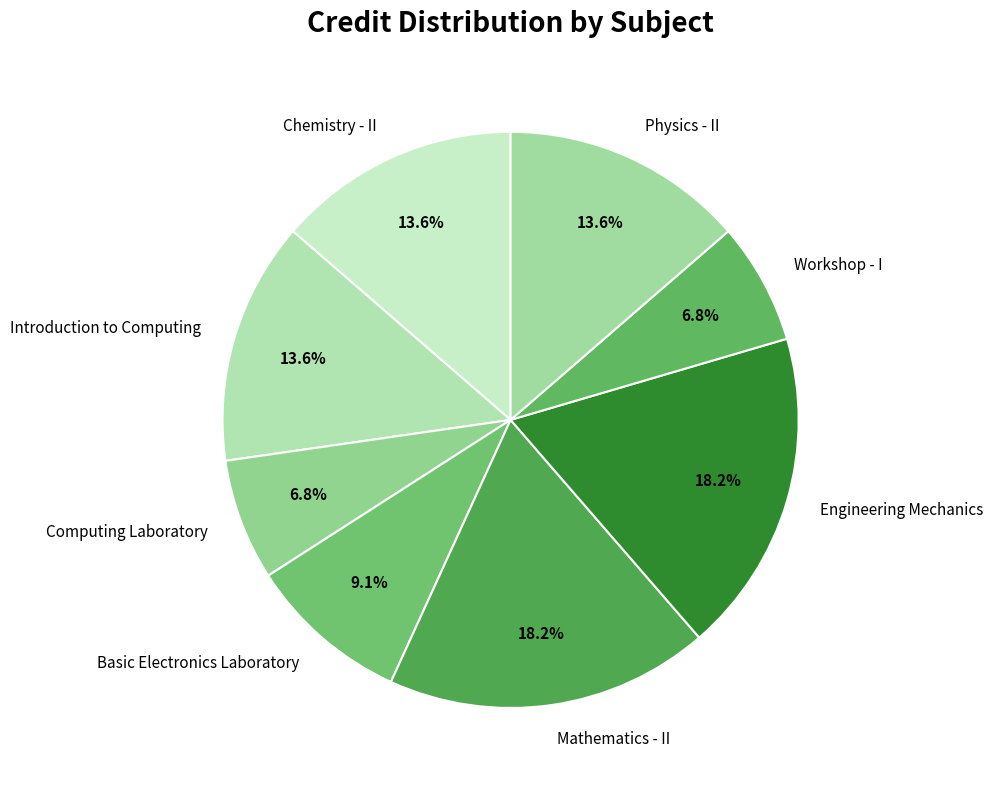

Between Basic Electronics Laboratory and Chemistry - II, which is larger?

Chemistry - II